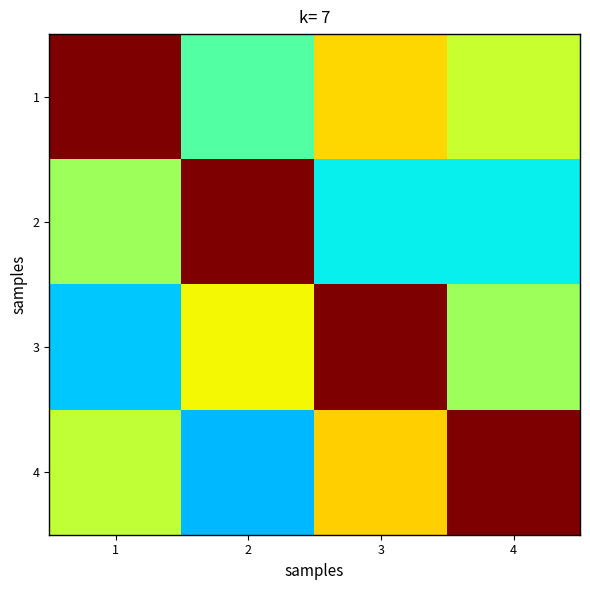

Rank the series at 3 from lowest to highest value.

2, 1, 4, 3